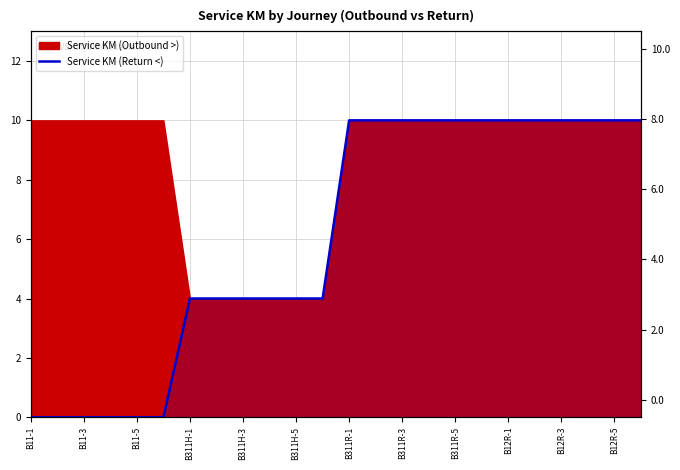

What is the sum of all values?

144